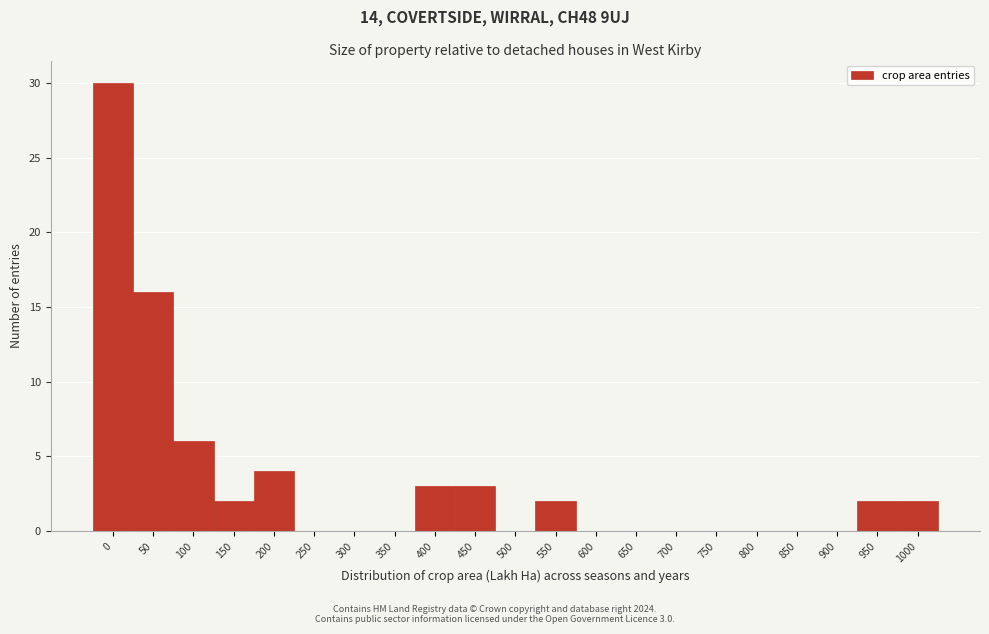

Reading left to right, extract all data points from this chart.

0=30	50=16	100=6	150=2	200=4	250=0	300=0	350=0	400=3	450=3	500=0	550=2	600=0	650=0	700=0	750=0	800=0	850=0	900=0	950=2	1000=2